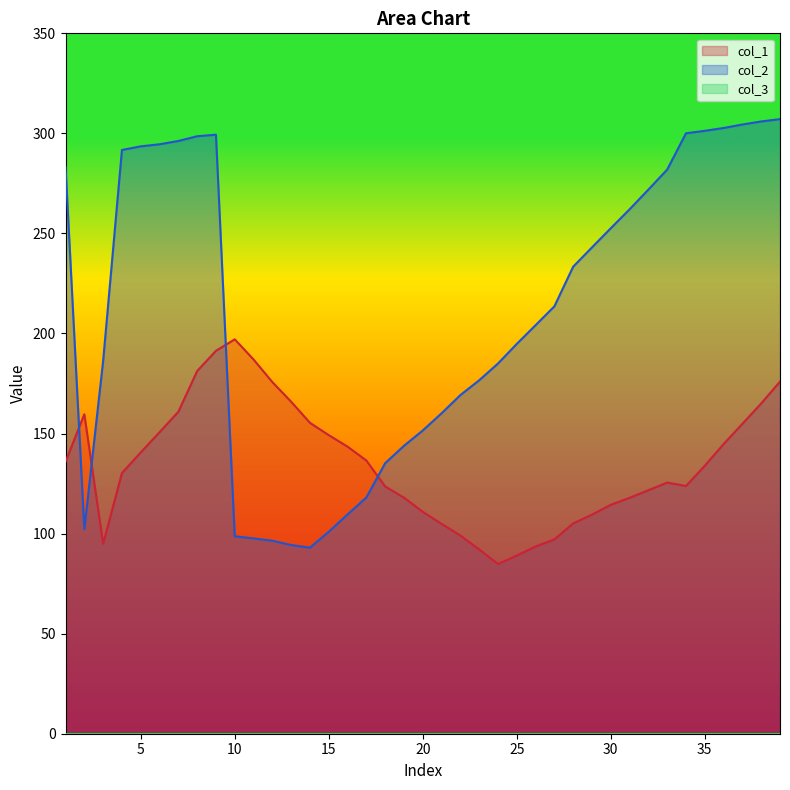

Count the number of data series in this chart.

3